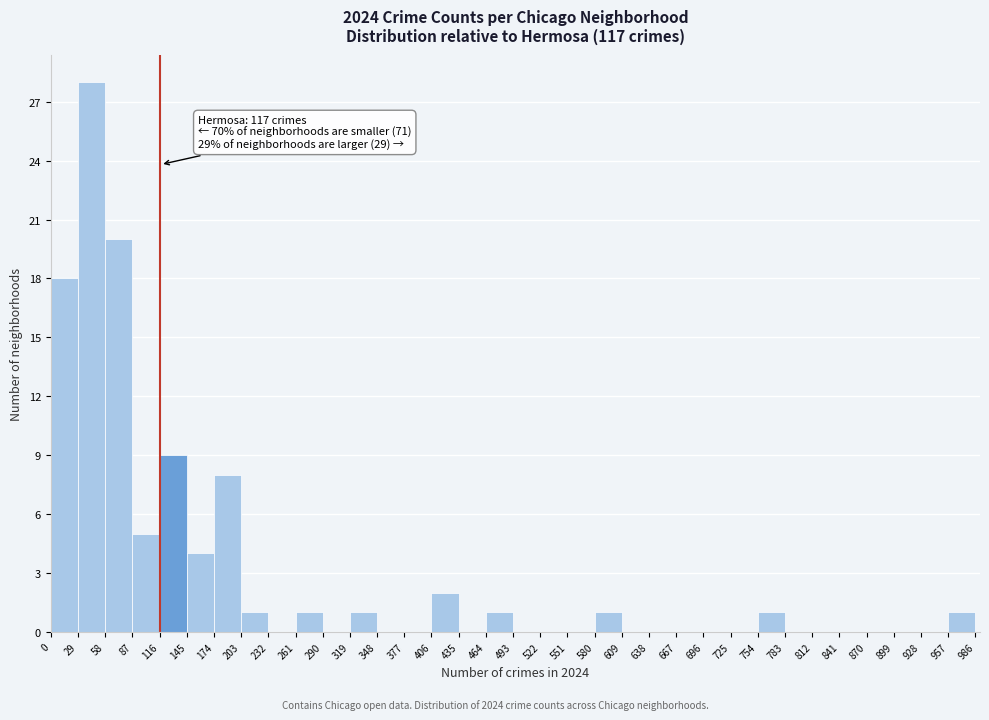

Over which range of the x-axis is the bar tallest?

29 to 58